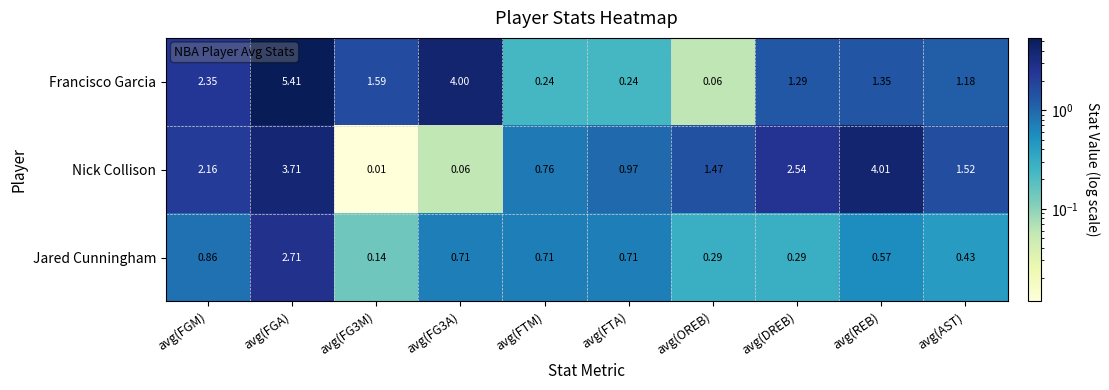

At which category is the sum across all series the highest?

avg(FGA)